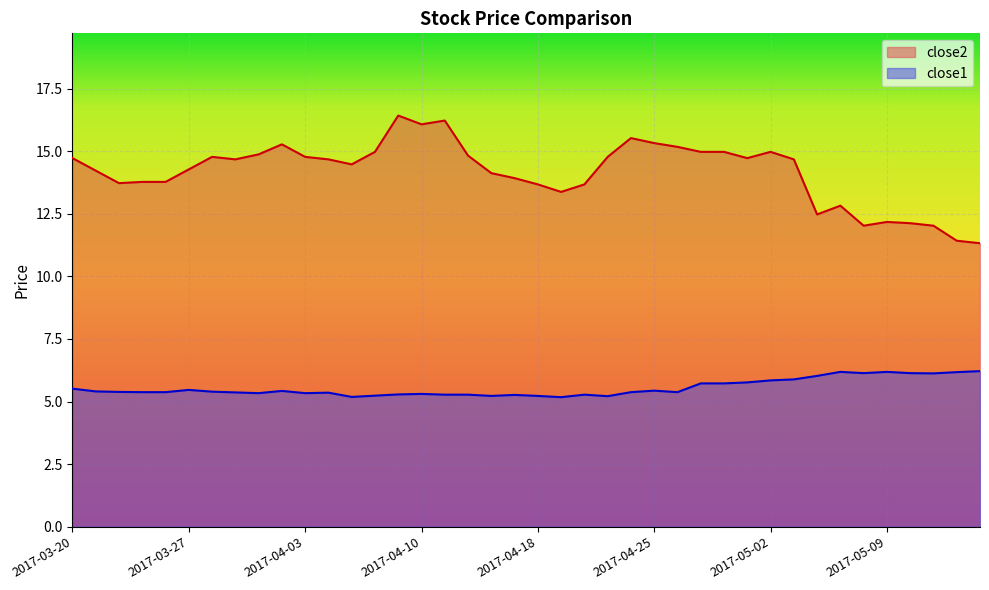

Reading left to right, transcribe all the data shown in this chart.

close2: 14.7	14.2	13.7	13.8	13.8	14.3	14.8	14.7	14.9	15.3	14.8	14.7	14.5	15.0	16.4	16.1	16.2	14.8	14.1	13.9	13.7	13.4	13.7	14.8	15.5	15.3	15.2	15.0	15.0	14.7	15.0	14.7	12.5	12.8	12.0	12.2	12.1	12.0	11.4	11.3
close1: 5.5	5.4	5.4	5.4	5.4	5.5	5.4	5.4	5.3	5.4	5.3	5.4	5.2	5.2	5.3	5.3	5.3	5.3	5.2	5.3	5.2	5.2	5.3	5.2	5.4	5.4	5.4	5.7	5.7	5.8	5.8	5.9	6.0	6.2	6.1	6.2	6.1	6.1	6.2	6.2